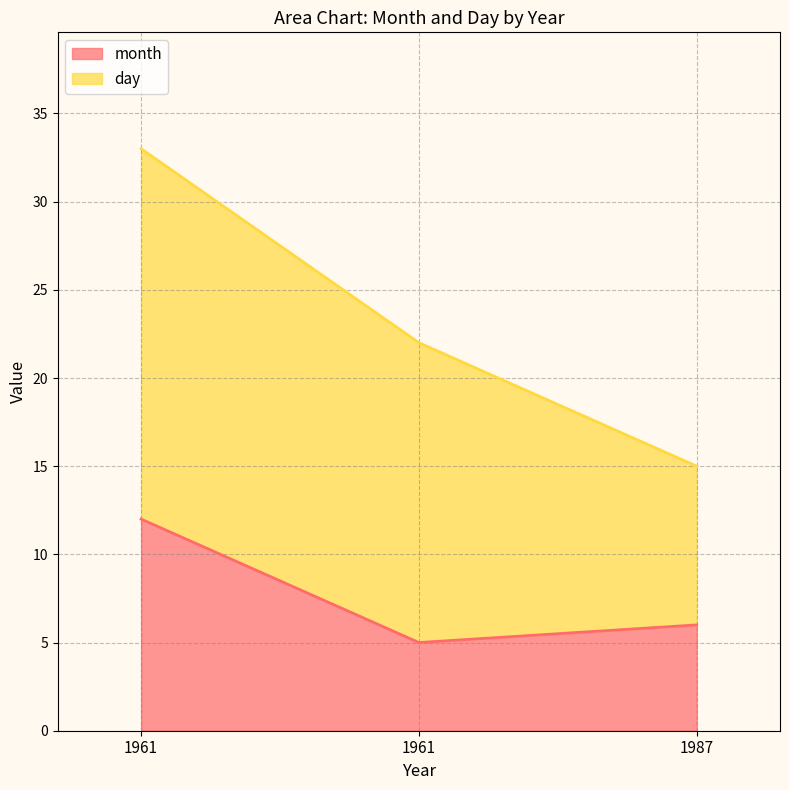

What are all the series names shown in the legend?

month, day